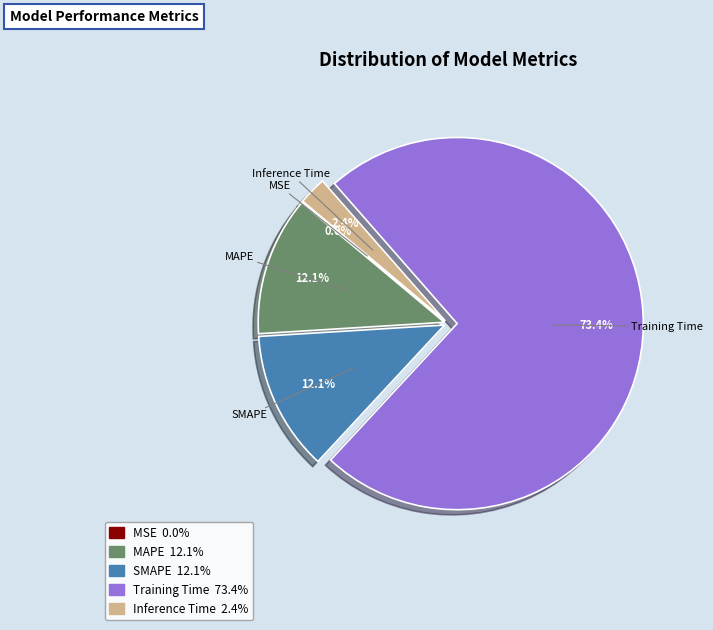

To the nearest percent, what percentage of the pie is MAPE?

12%